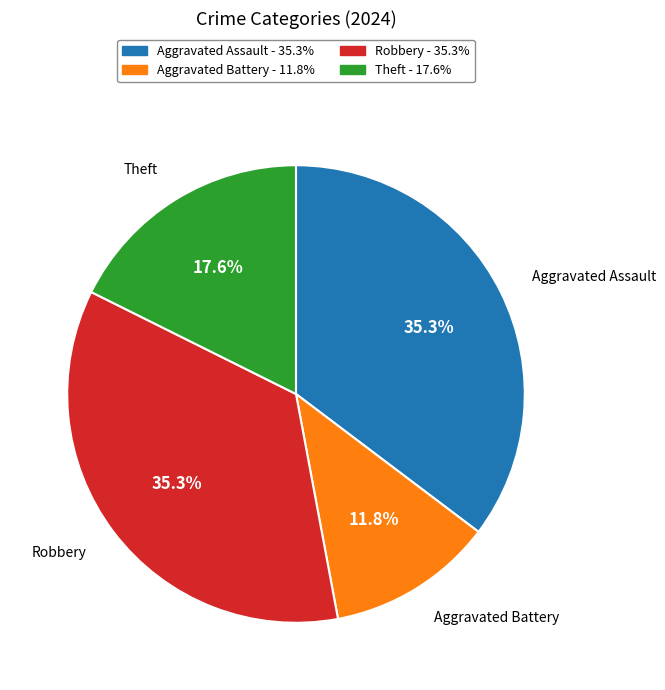

Count the number of slices in the pie.

4